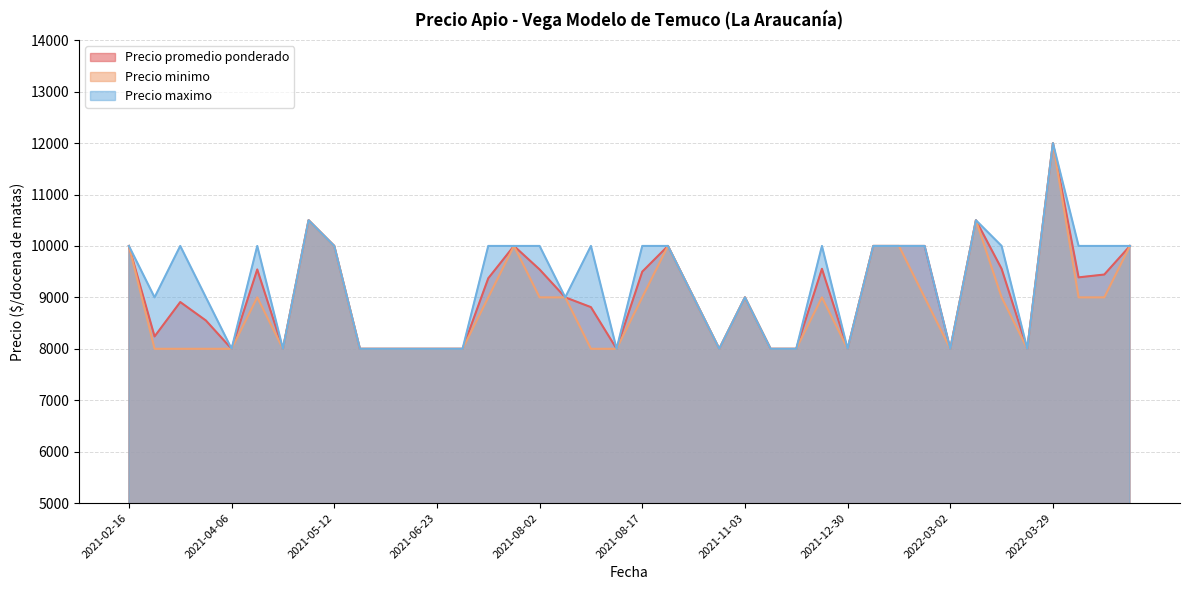

The value of Precio minimo at 2021-08-17 is 9000. True or false?

True